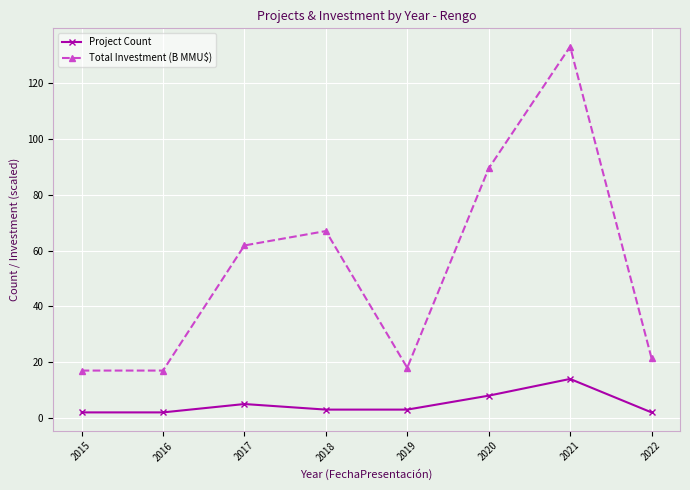

True or false: Total Investment (B MMU$) has more than 2 points higher than both neighbors.

False